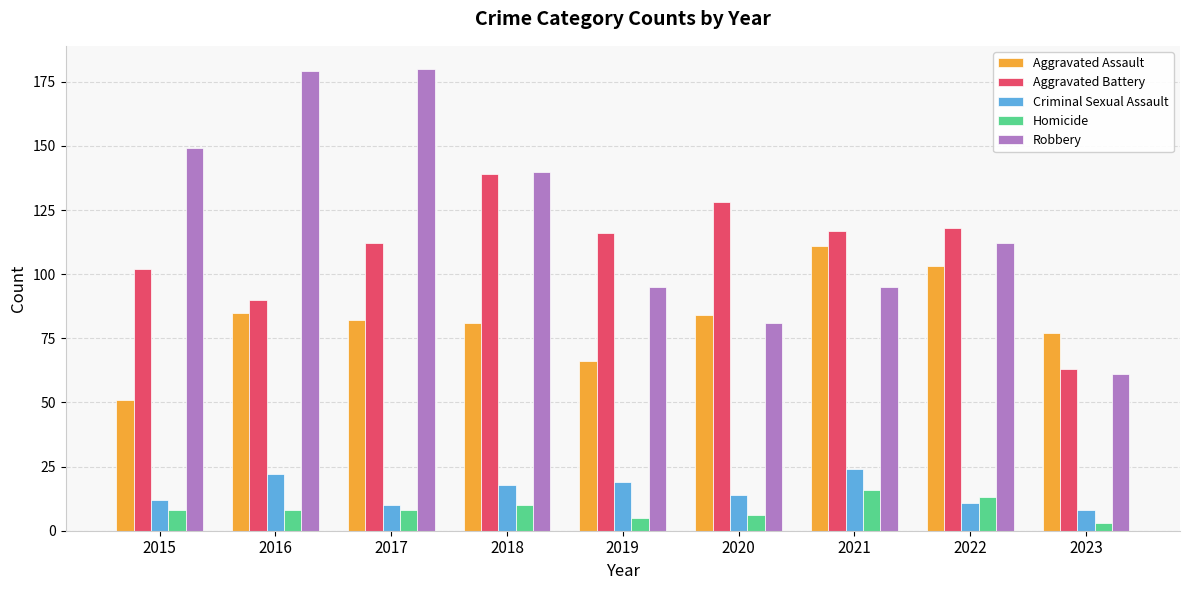

What is the value of the Criminal Sexual Assault bar at the 2nd from the left?

22